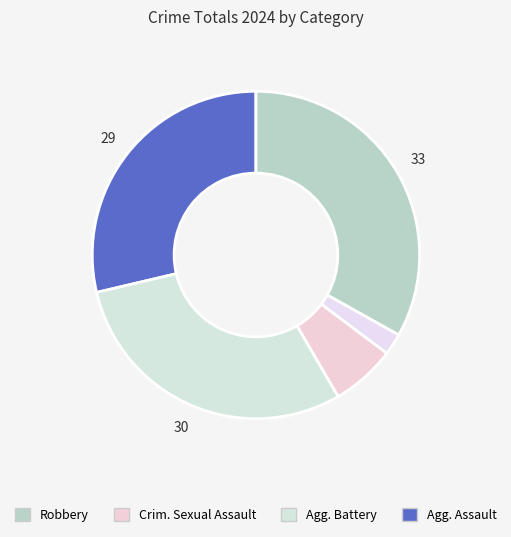

How many segments does this pie chart have?

5